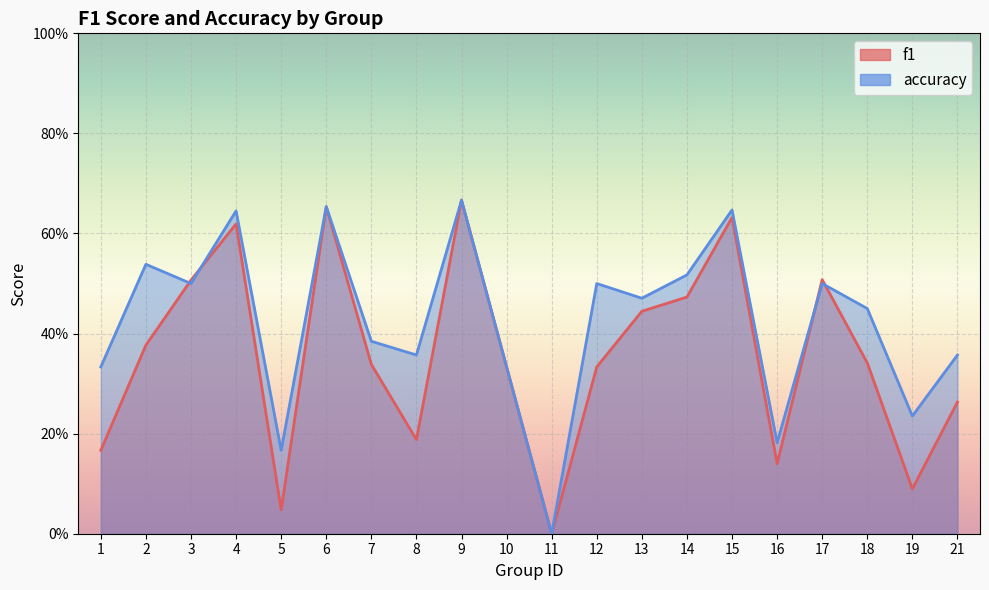

In accuracy_line, how many points are higher than both neighbors (excluding endpoints)?

7